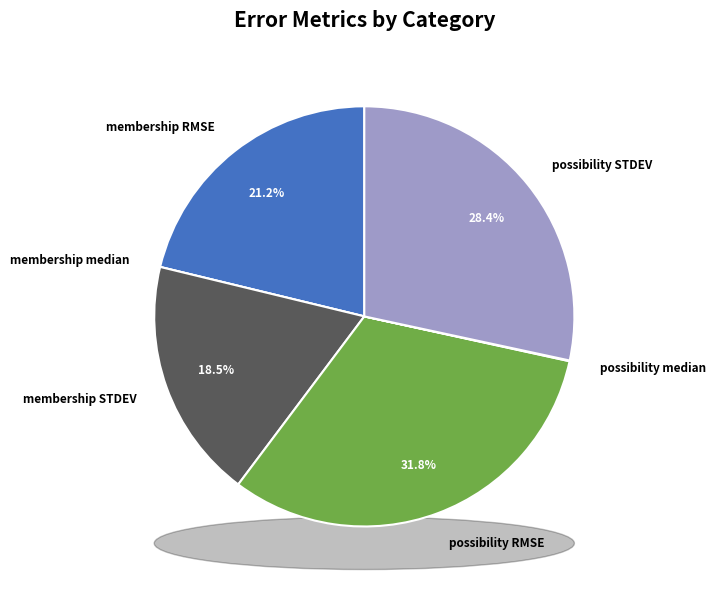

To the nearest percent, what is the combined percentage of membership STDEV and possibility median?

19%